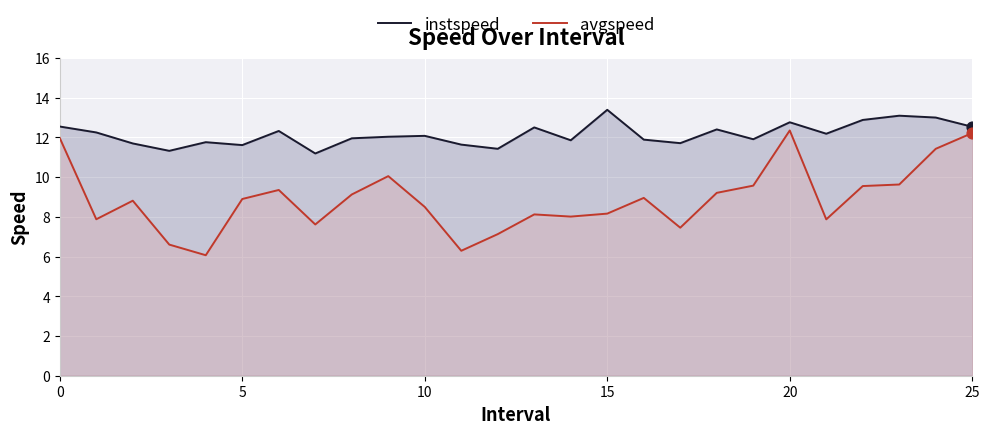

What are all the series names shown in the legend?

instspeed, avgspeed